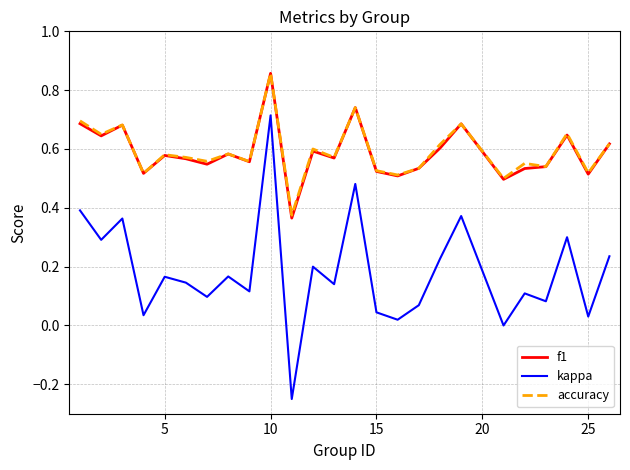

How many lines are shown in the chart?

3